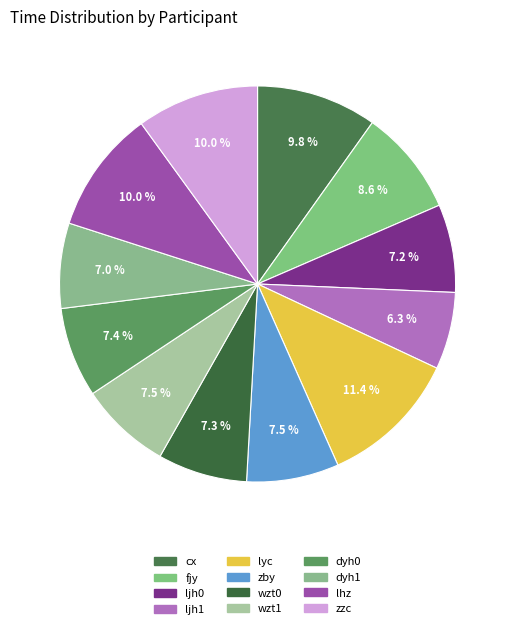

To the nearest percent, what portion does wzt0 represent?

7%